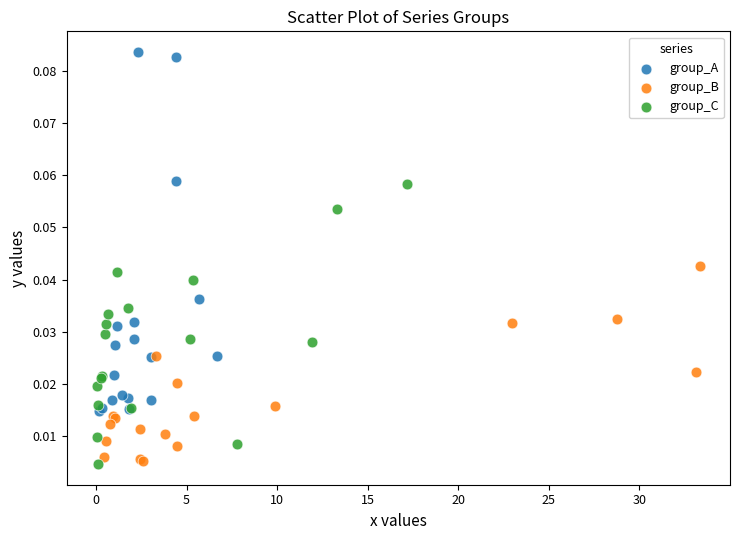

Which series contains the highest Y value?

group_A